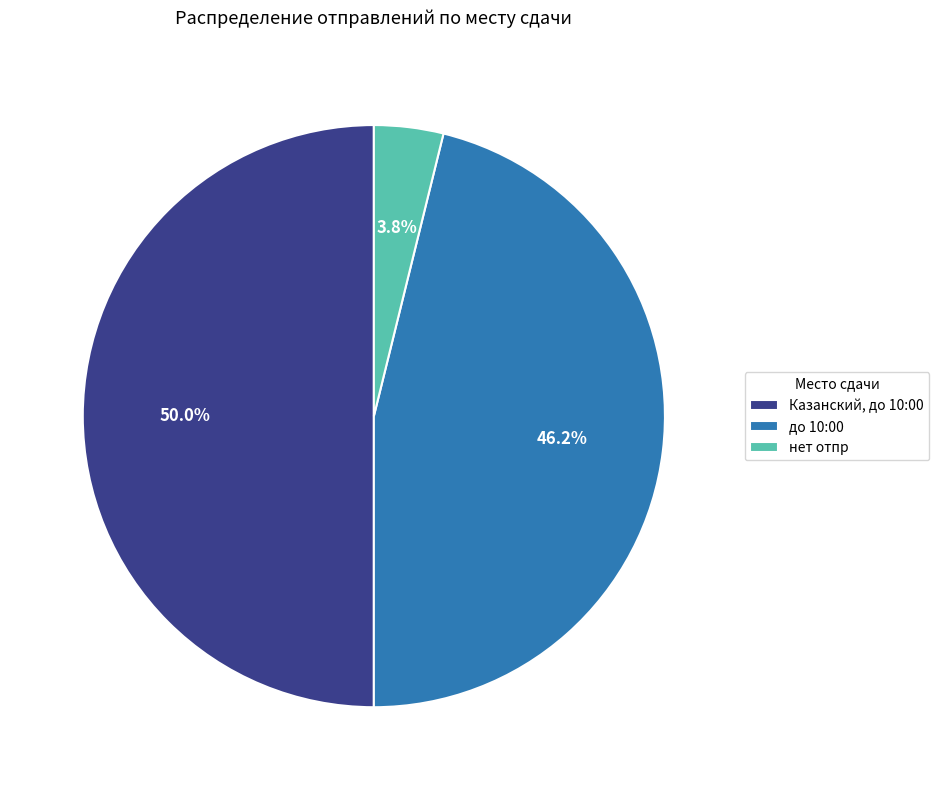

What is the total percentage of нет отпр and до 10:00?

50.0%